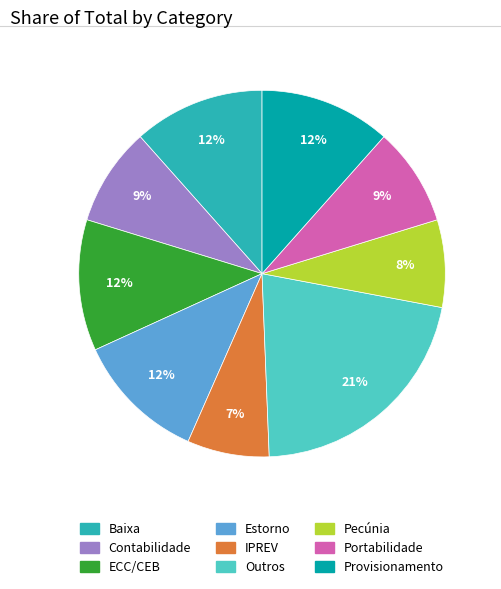

To the nearest percent, what is the average slice percentage?

11%